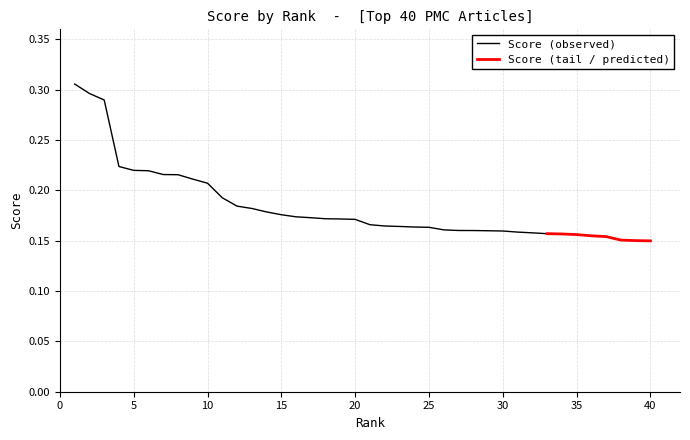

At which category does the chart reach its peak across all series?

1